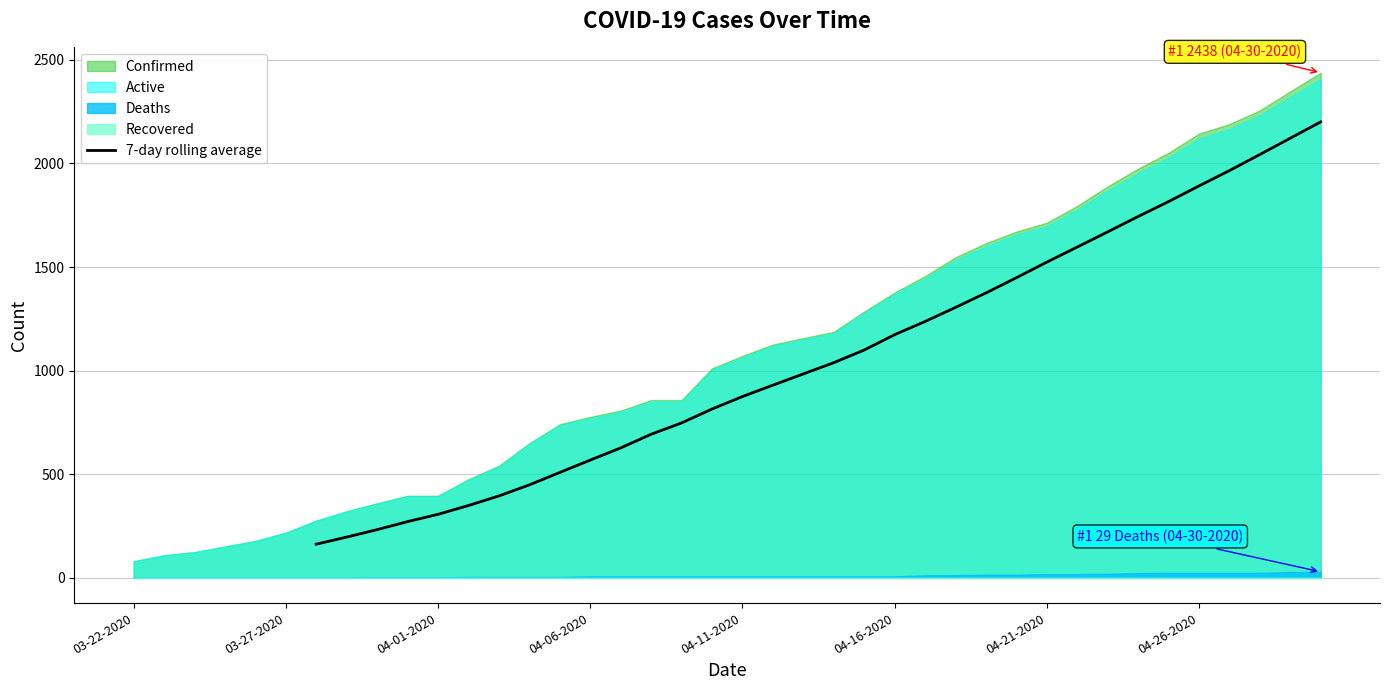

Reading right to left, extract all data points from this chart.

2200.3	2121.9	2042.9	1965.4	1891.3	1815.7	1743.7	1669.6	1596.4	1523.6	1448.3	1374.9	1305.0	1237.0	1173.4	1099.3	1038.3	984.0	929.7	874.7	814.6	747.4	692.9	626.9	568.1	508.6	448.6	395.1	349.0	306.4	271.4	232.6	196.7	162.3